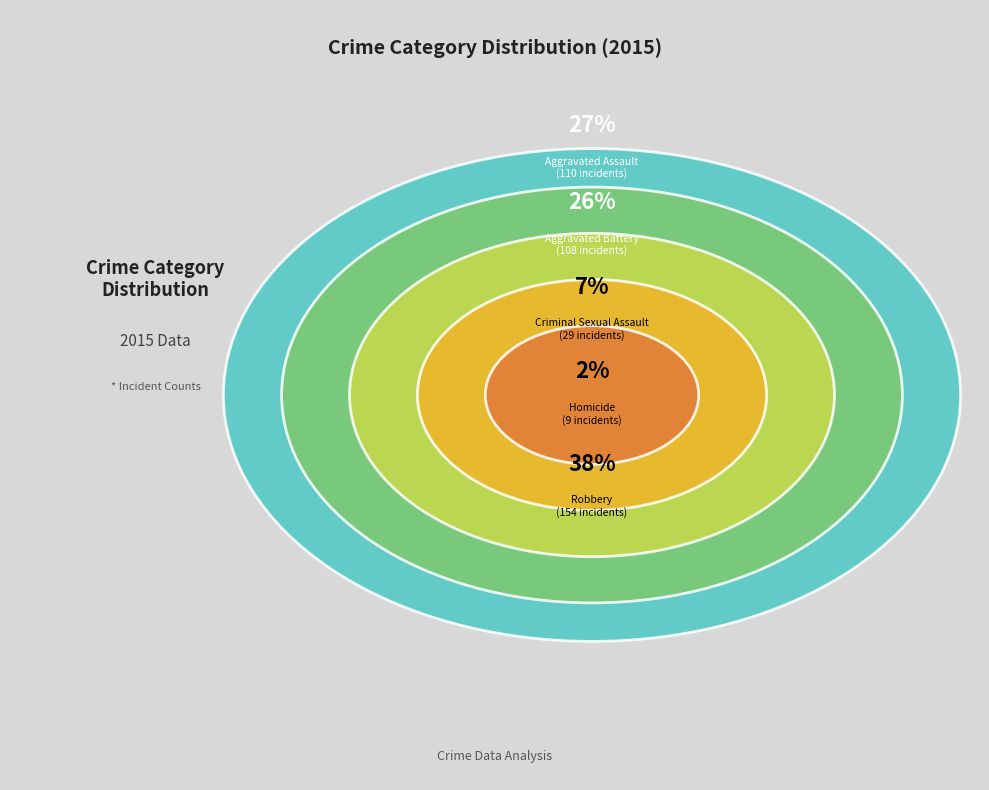

Is it true that Aggravated Assault is 18% of the pie?

False